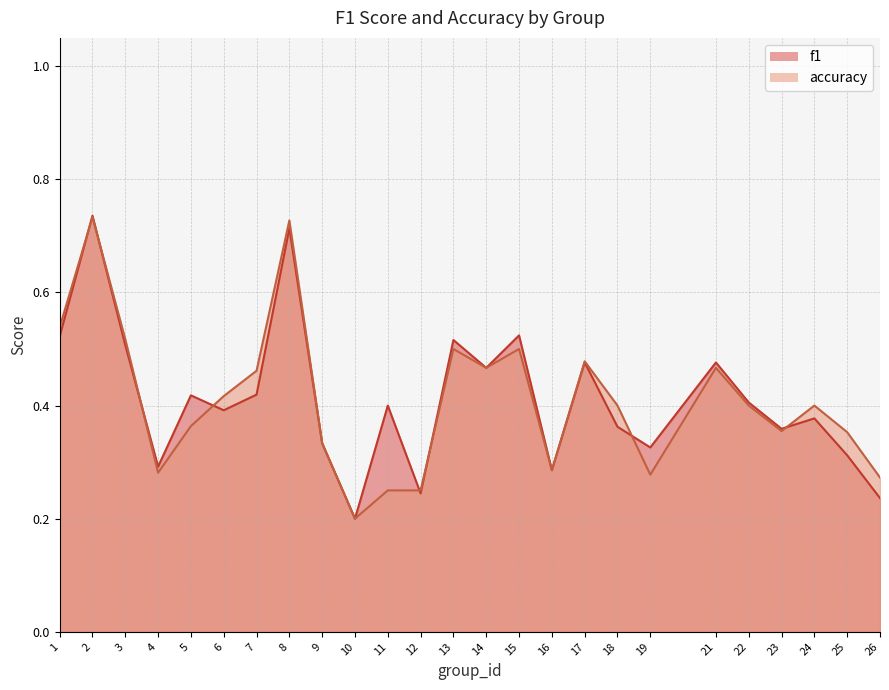

Between 3 and 16, which series saw the biggest shift?

accuracy